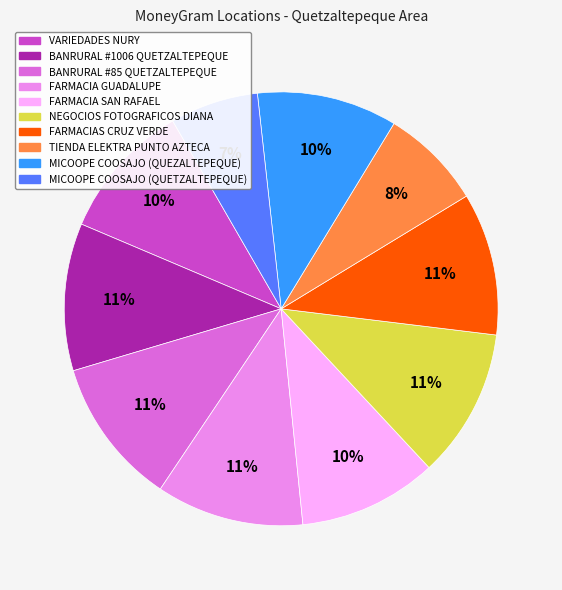

True or false: FARMACIA SAN RAFAEL accounts for 10% of the total.

True